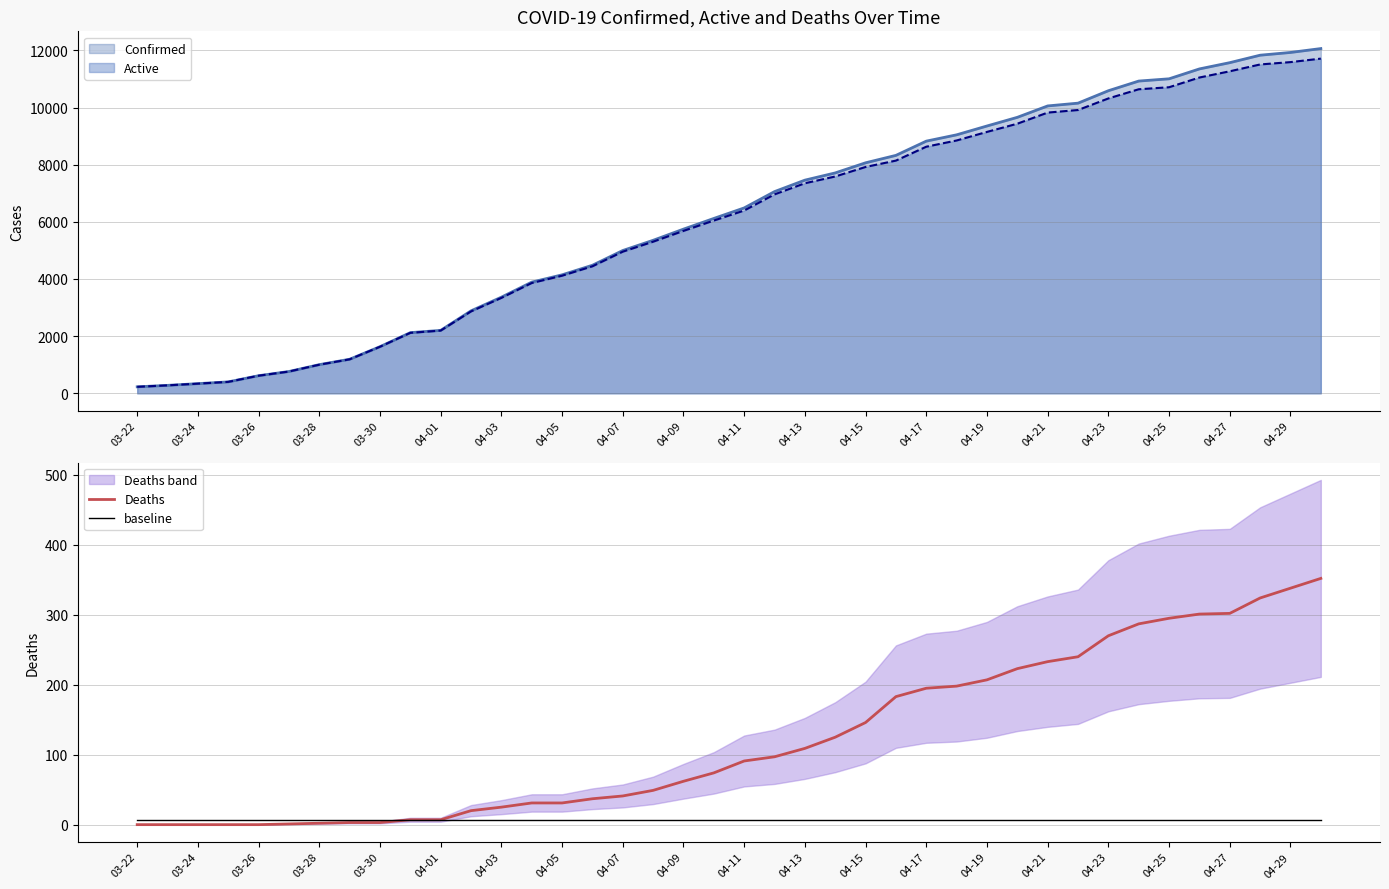

True or false: Deaths has a value of 240.0 at 31.

True